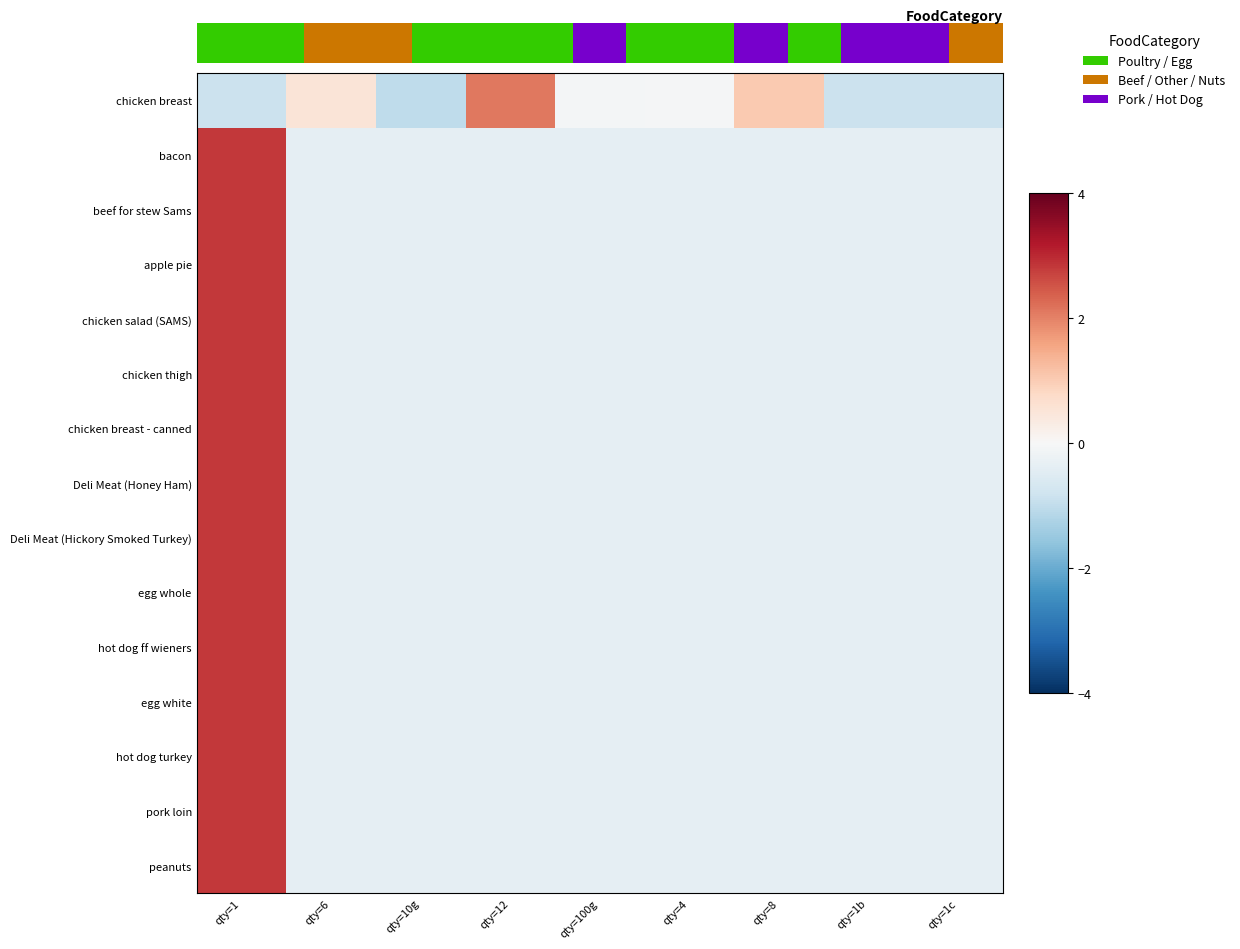

True or false: peanuts has a value of -0.4 at qty=8.

True